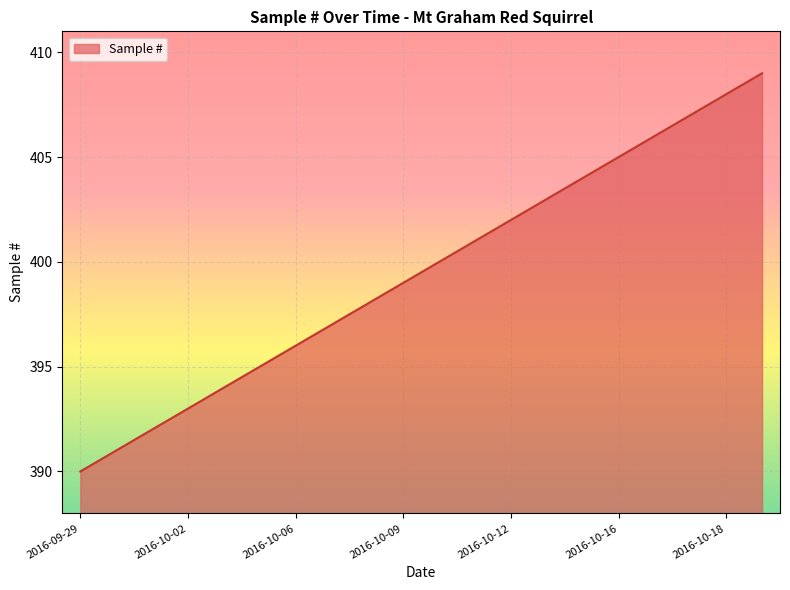

How many values are below 400?

10